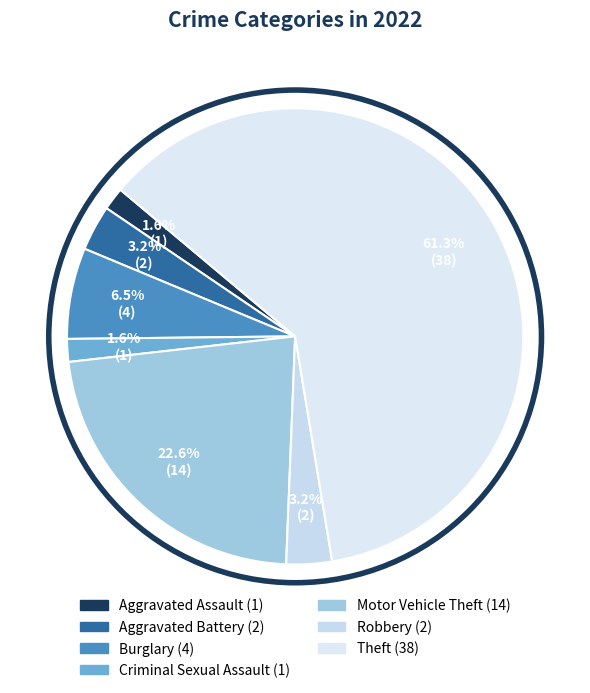

True or false: Motor Vehicle Theft accounts for 8% of the total.

False